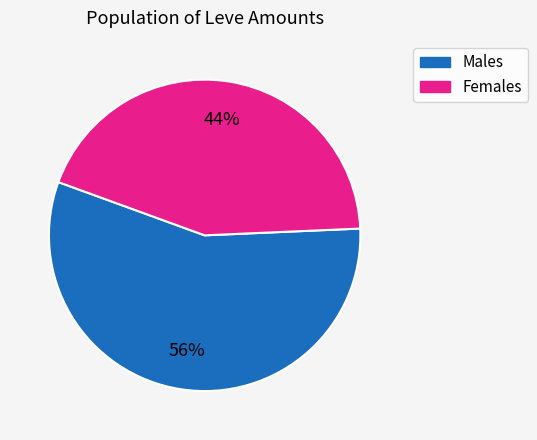

Count the number of slices in the pie.

2